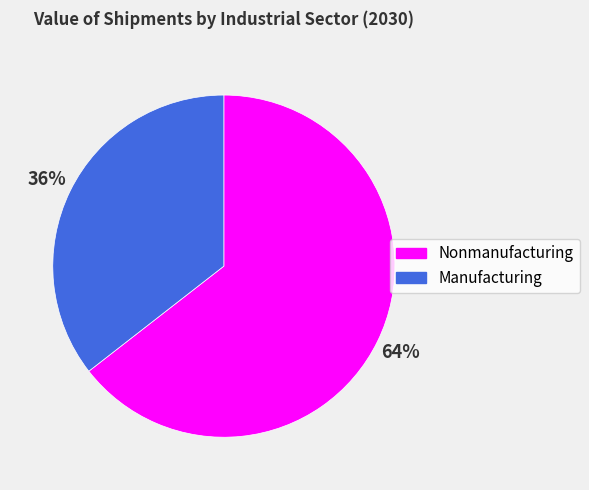

To the nearest percent, what portion does Nonmanufacturing represent?

64%